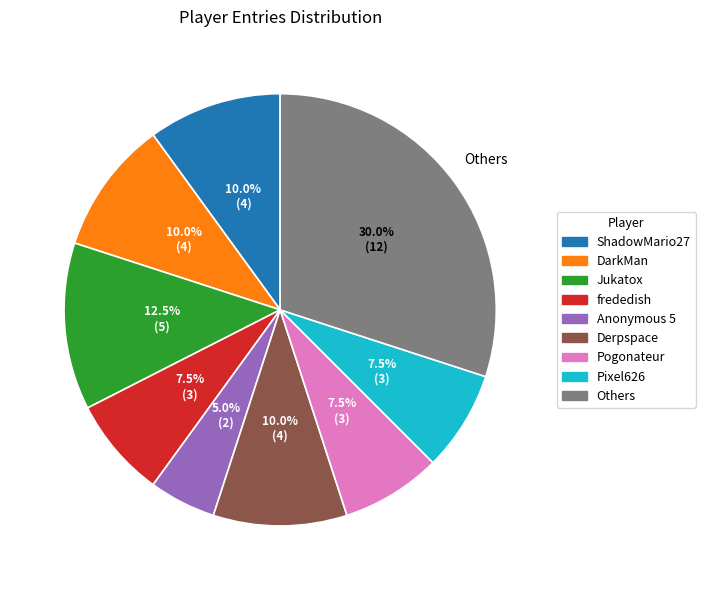

Is there a majority slice in this chart?

No